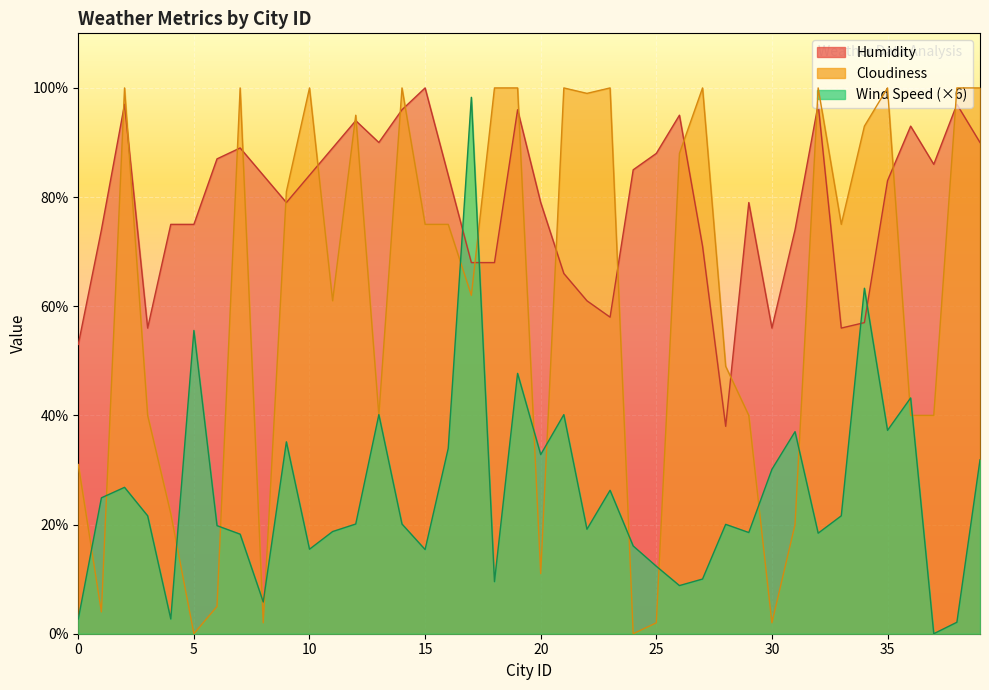

True or false: Wind Speed has more than 2 interior local peaks.

True